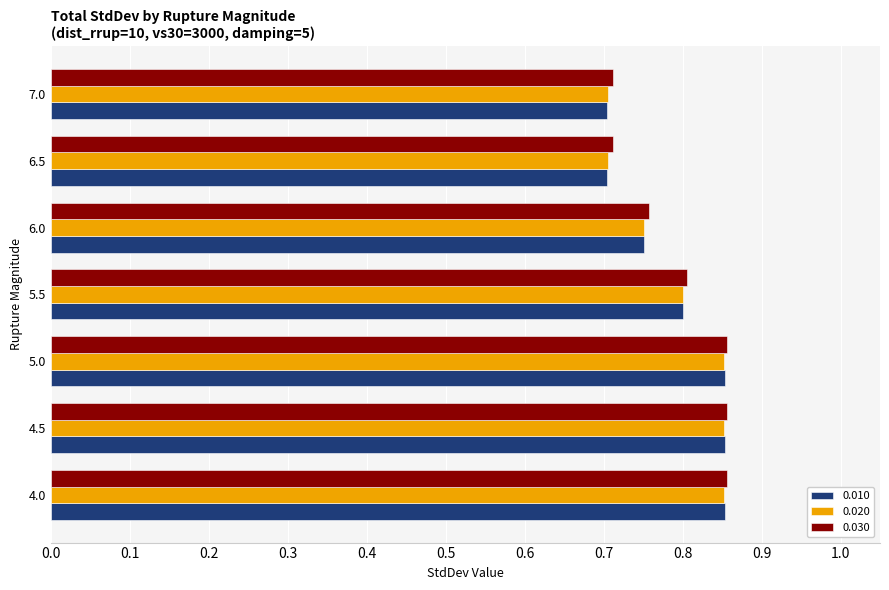

True or false: 0.020 has a value of 1.0 at 6.0.

False